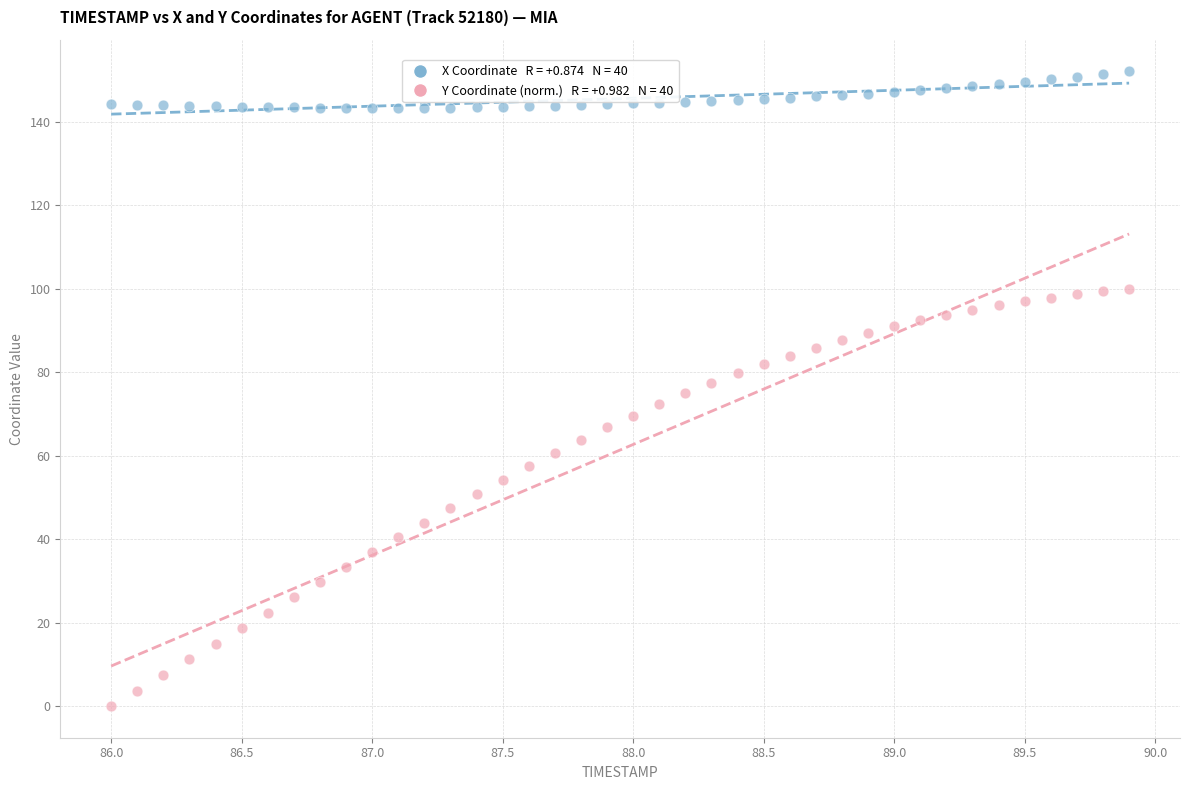

Across all data points, what is the range of X values (max minus min)?

3.9